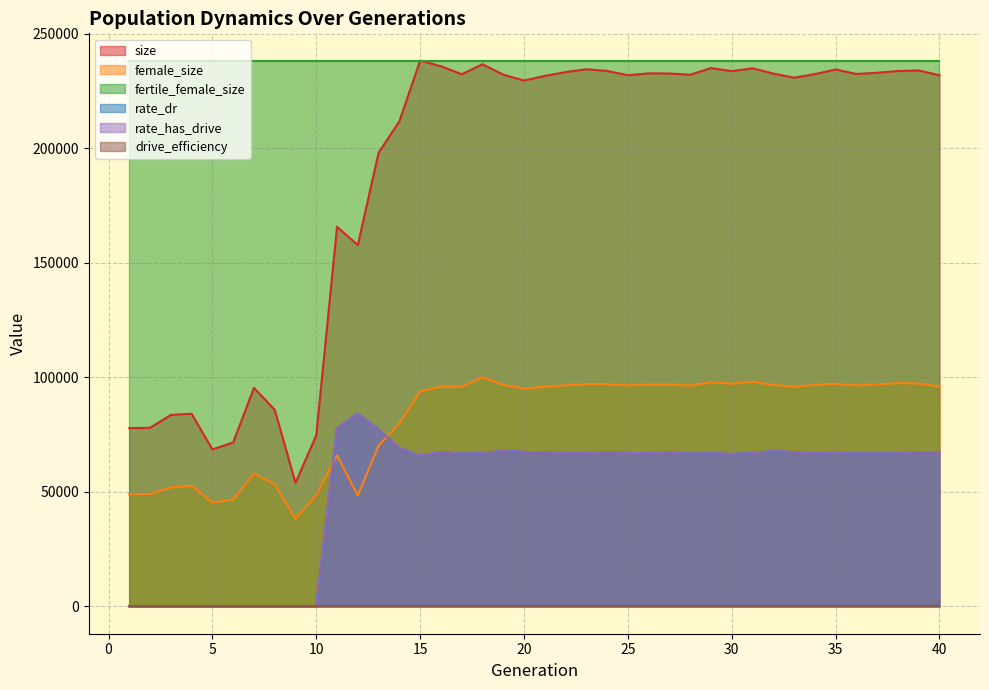

The rate_dr series shows 66820.5 at 34. True or false?

True